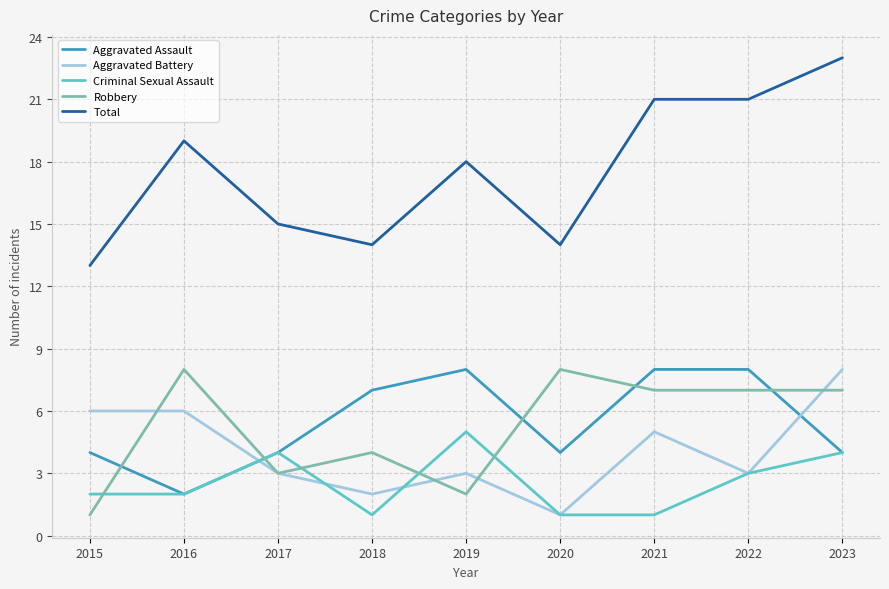

What is the approximate value of Aggravated Battery at 2021?

5